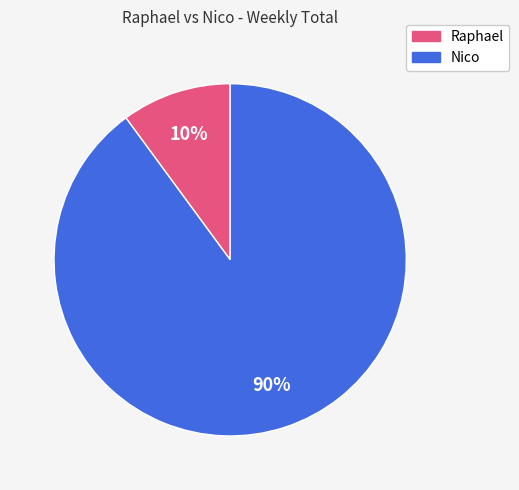

The Nico slice represents 90% of the pie. True or false?

True